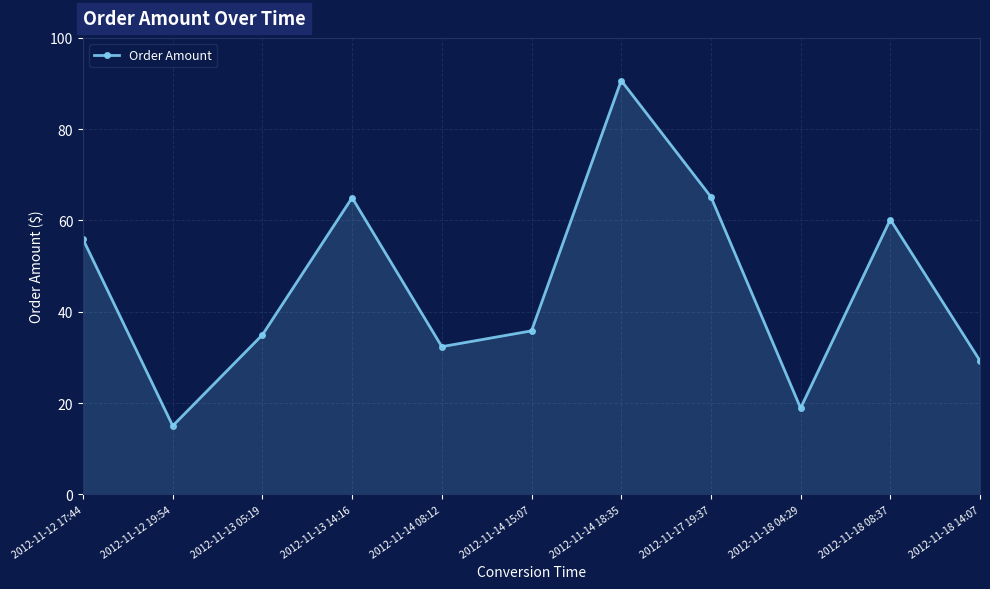

What is the value of the 3rd point from the left?

35.0